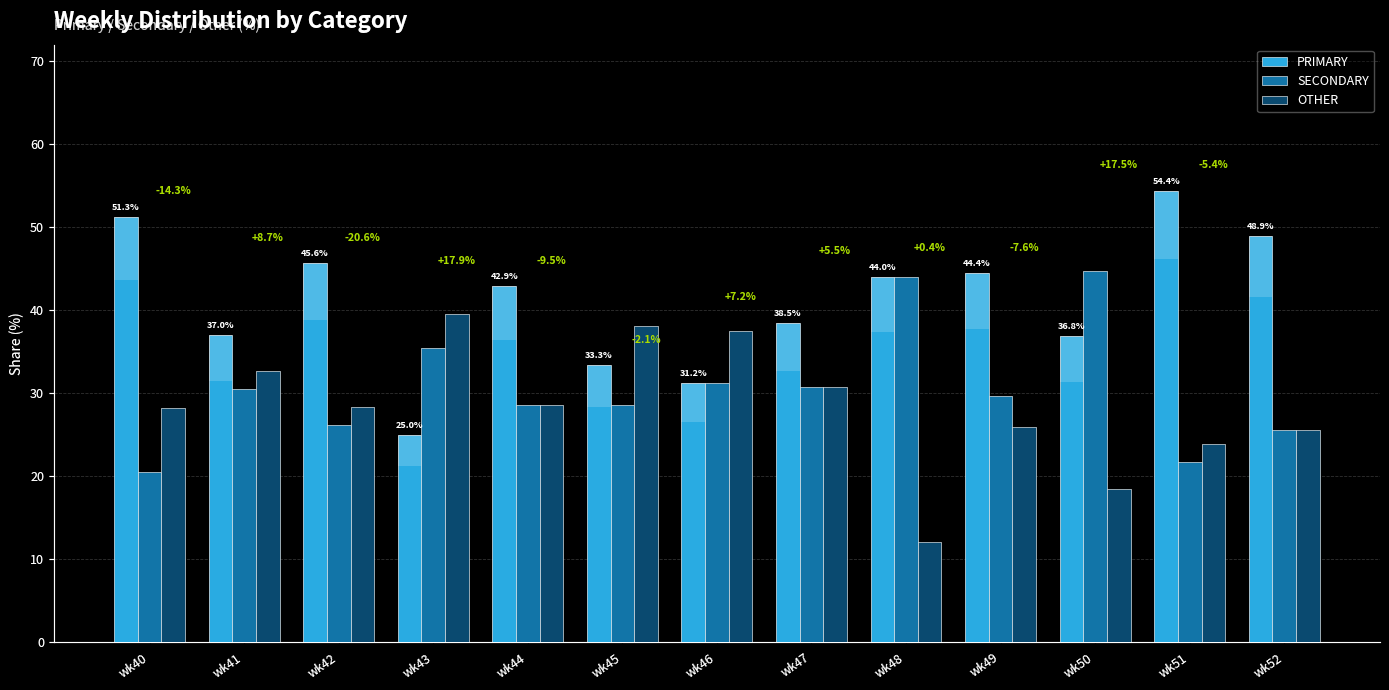

What is the difference between the highest and lowest values at wk45?

9.5